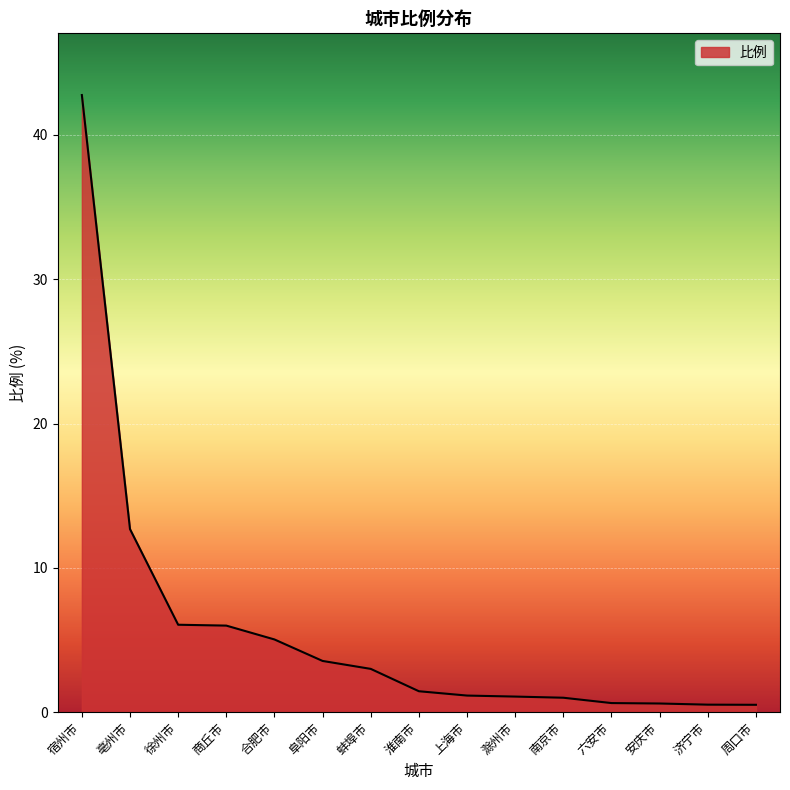

What is the change in value from 亳州市 to 滁州市?

-11.6